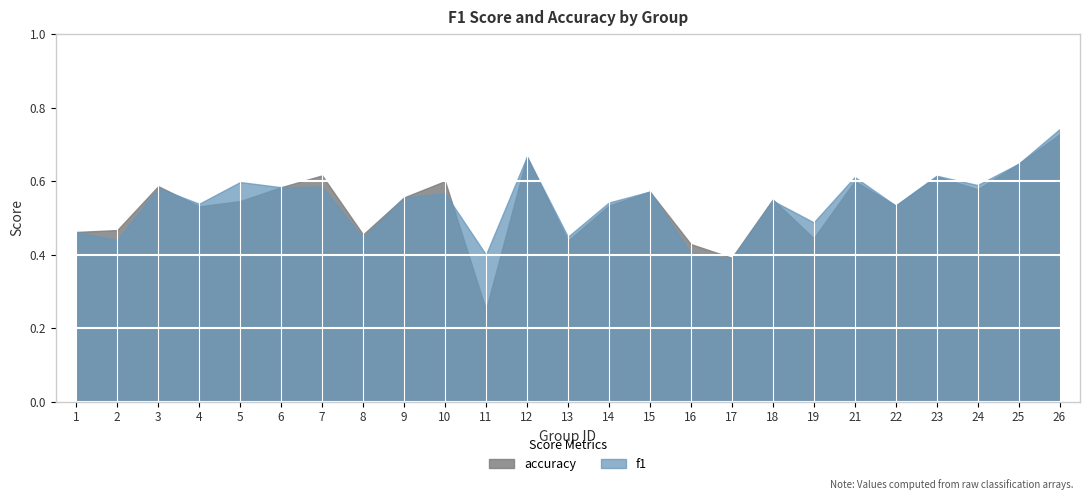

What is the value of the accuracy point at the 1st from the left?

0.5